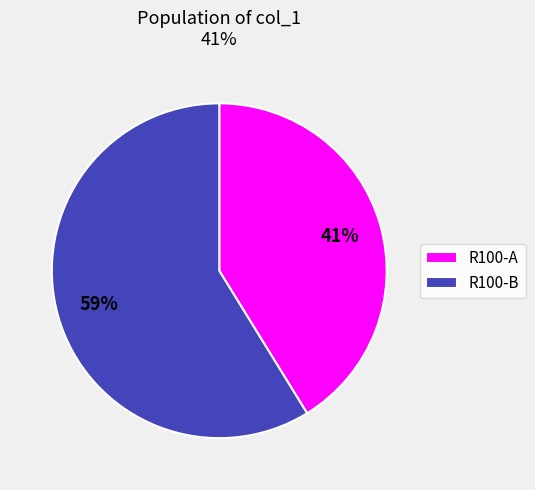

To the nearest percent, what percentage of the pie is R100-B?

59%